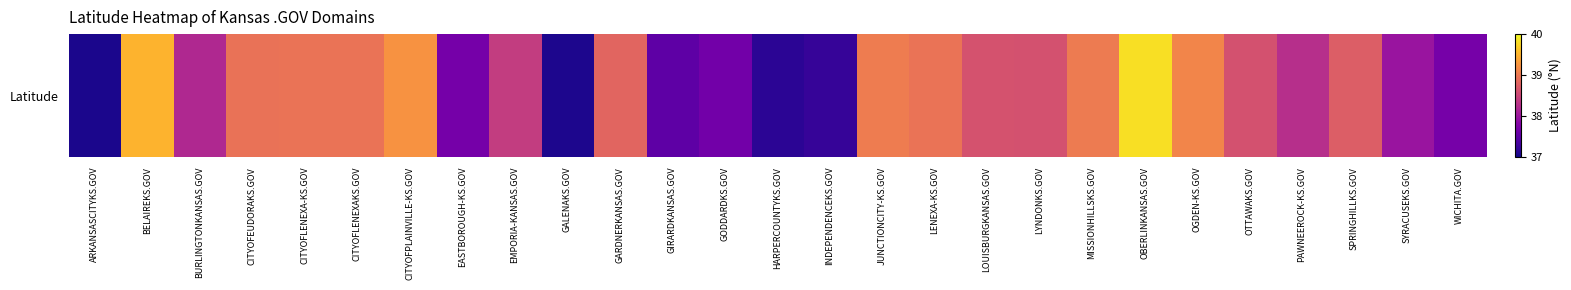

Reading left to right, list all the values displayed in this chart.

37.1	39.5	38.2	38.9	39.0	39.0	39.2	37.7	38.4	37.1	38.8	37.5	37.7	37.2	37.2	39.0	39.0	38.6	38.6	39.0	39.8	39.1	38.6	38.3	38.7	38.0	37.7